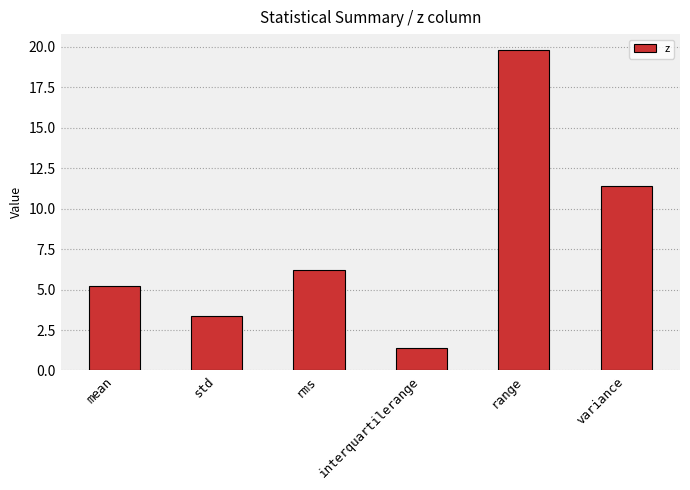

At which category does the chart reach its minimum across all series?

interquartilerange